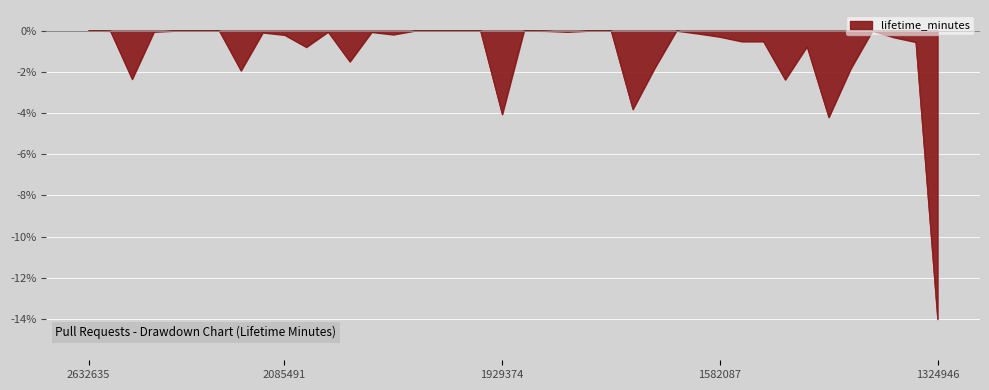

What is the sum of all values?

-42.7